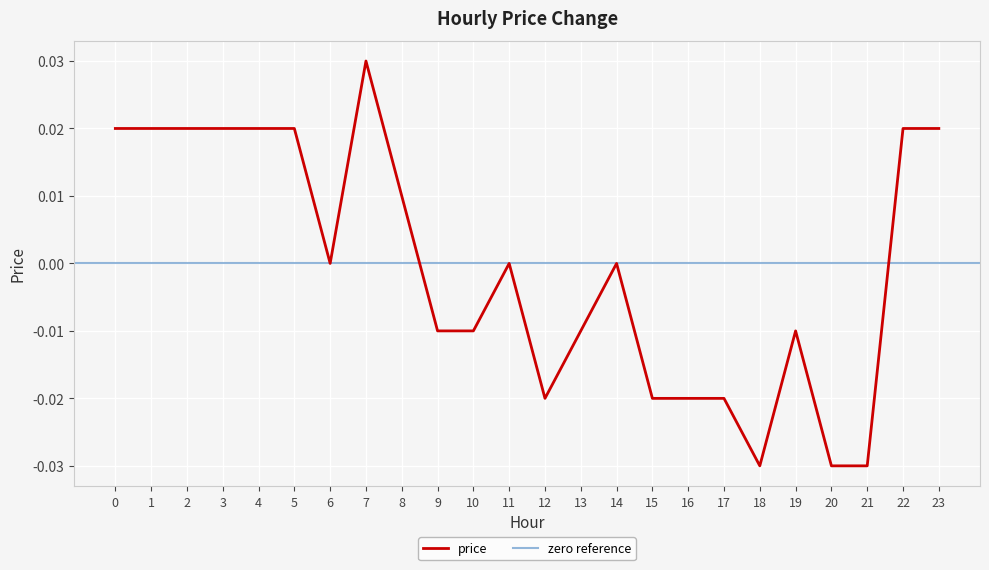

Which has a higher value, 9 or 7?

7